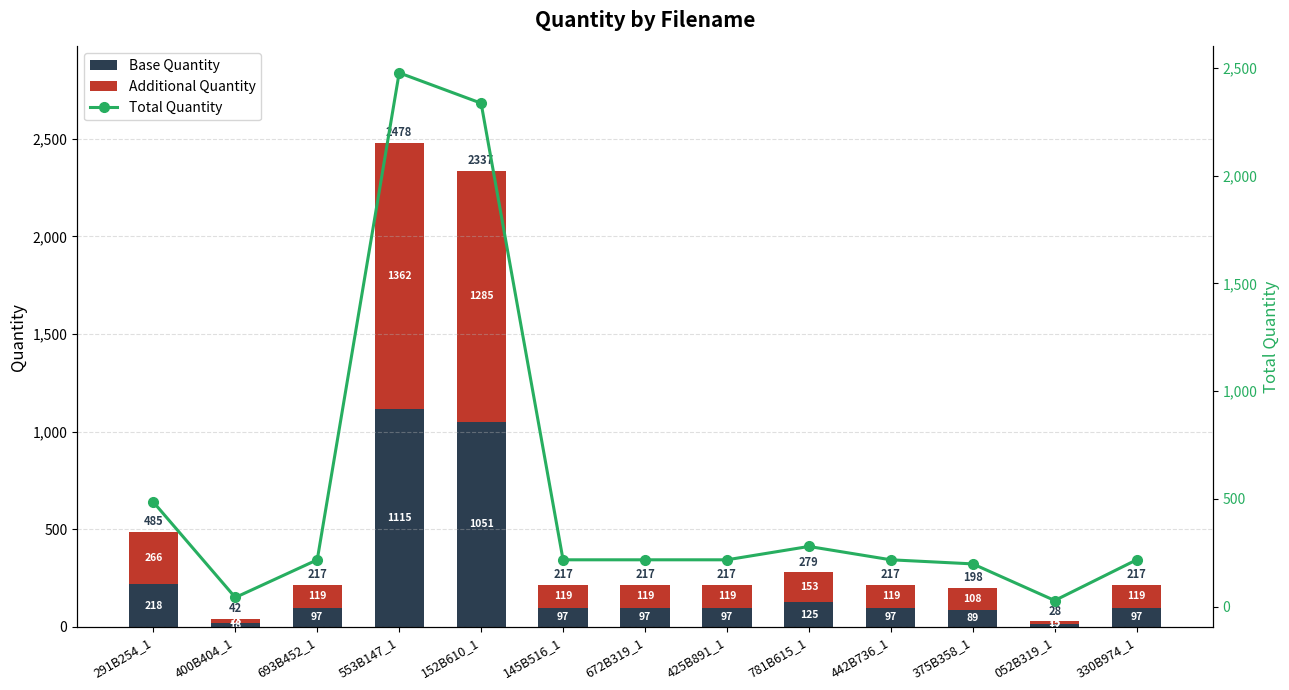

The Total Quantity series shows 279.0 at 781B615_1. True or false?

True